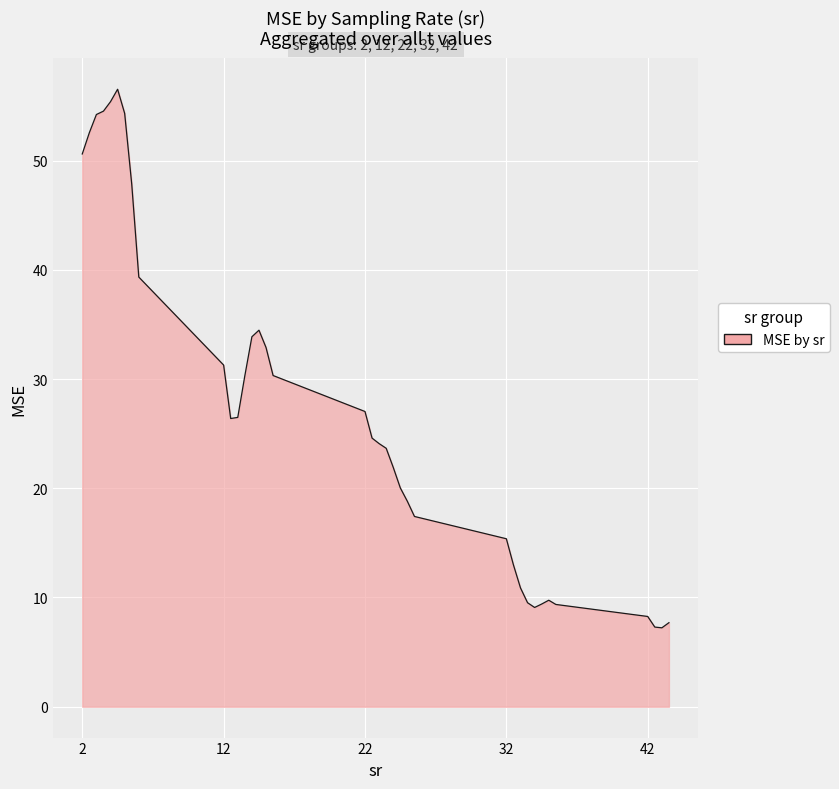

How many distinct data groups are displayed?

1